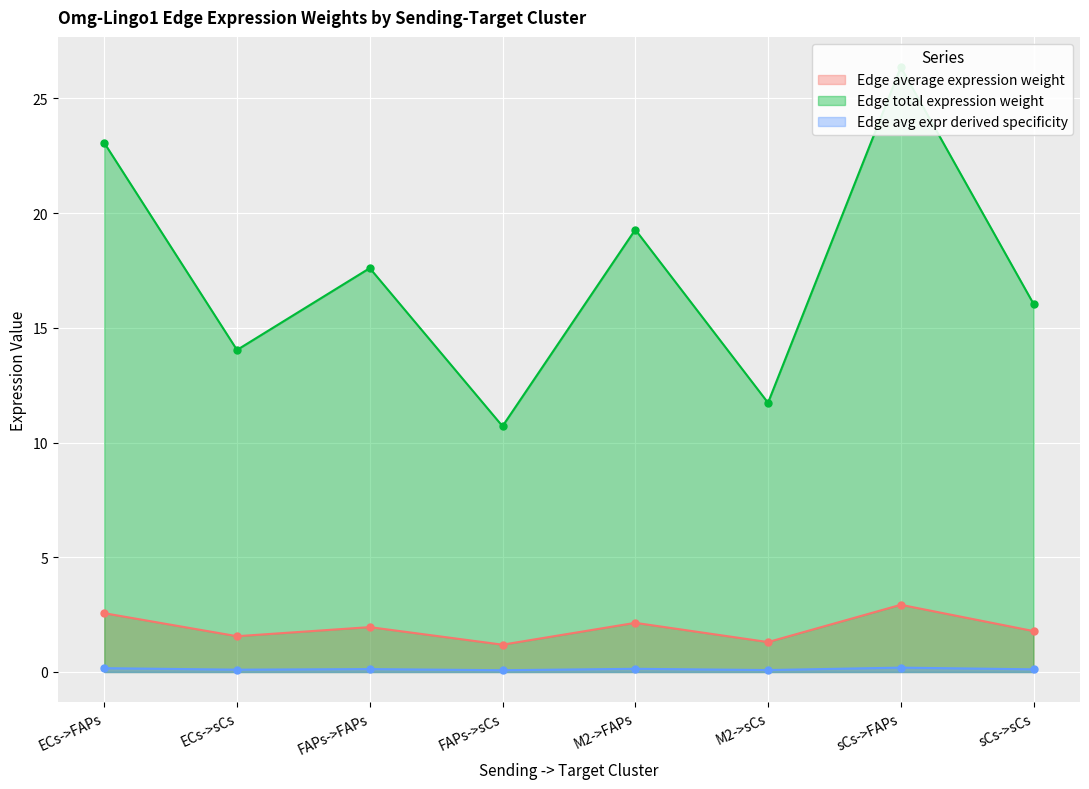

At how many categories does at least one series exceed 19?

3